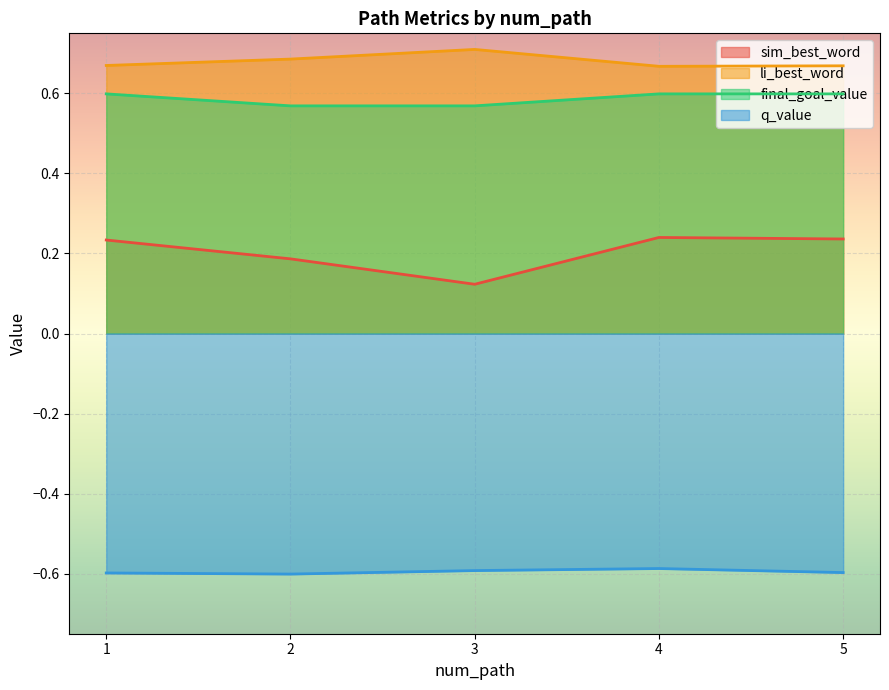

How many lines are shown in the chart?

4